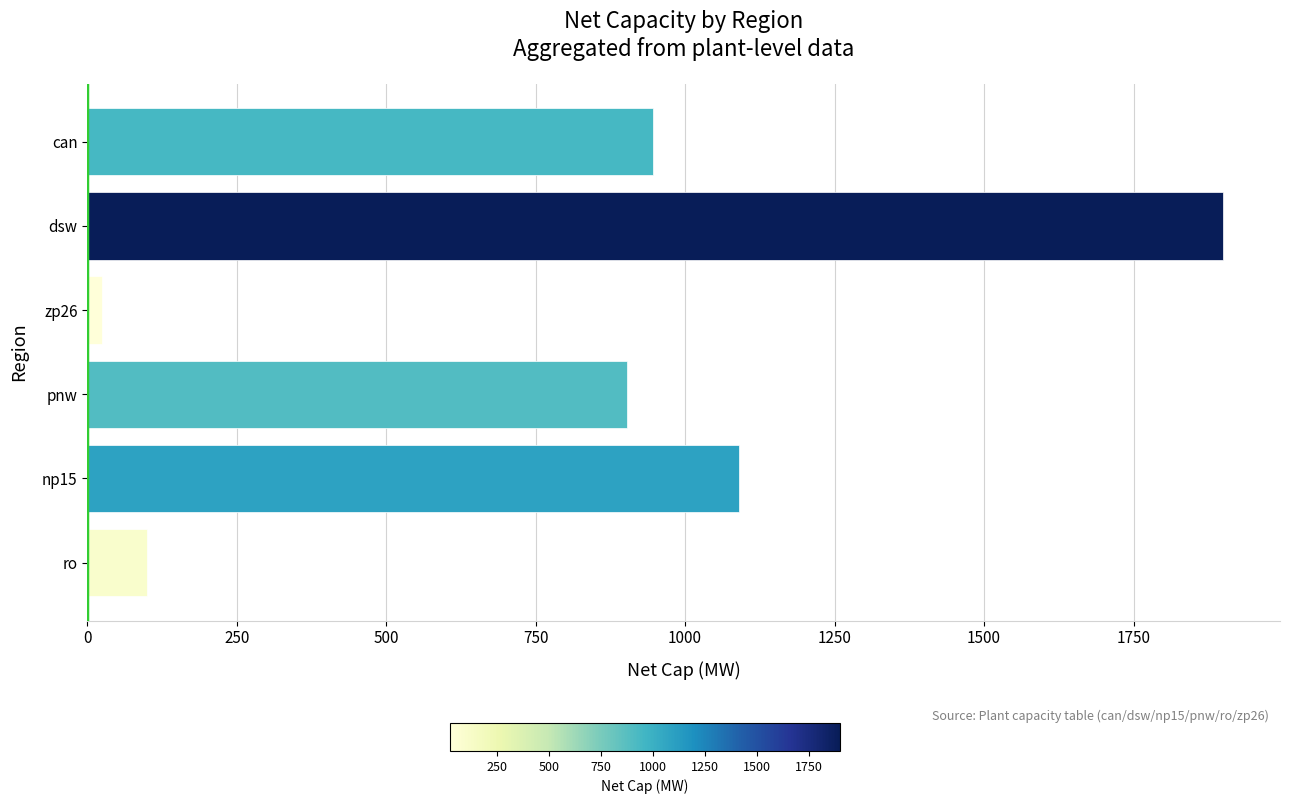

Reading top to bottom, what are all the values shown in this chart?

can=946.4	dsw=1900.0	zp26=25.0	pnw=903.5	np15=1090.0	ro=100.0